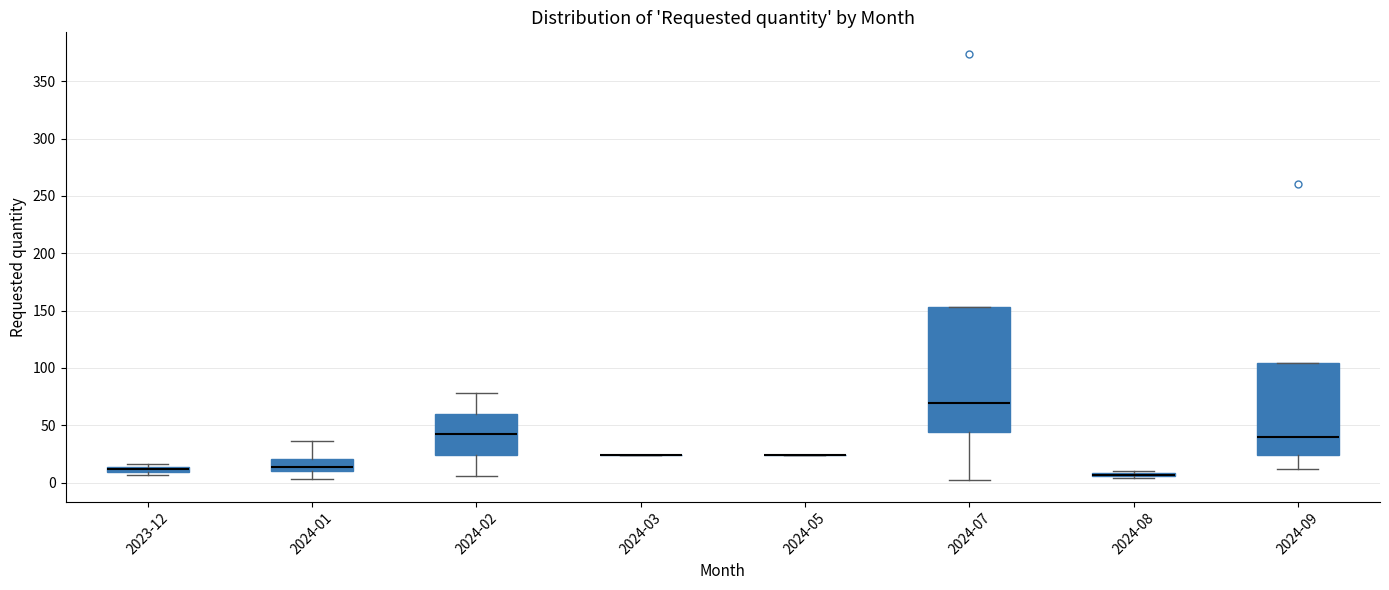

Comparing the boxes themselves (not the whiskers), which one is the tallest?

2024-07